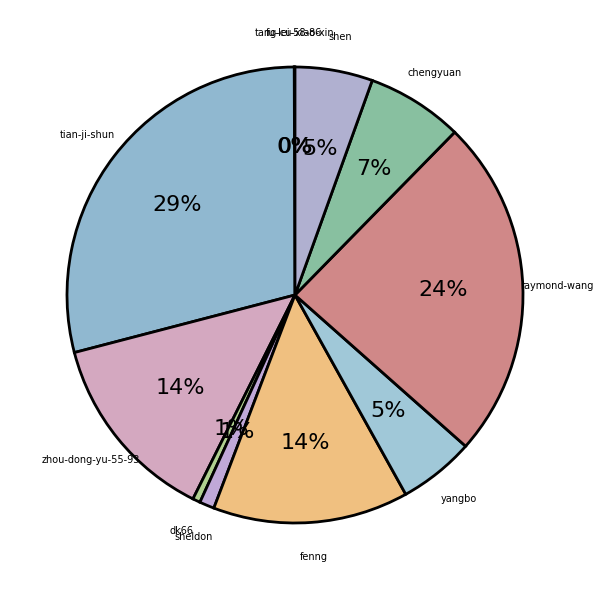

Between tian-ji-shun and chengyuan, which is larger?

tian-ji-shun